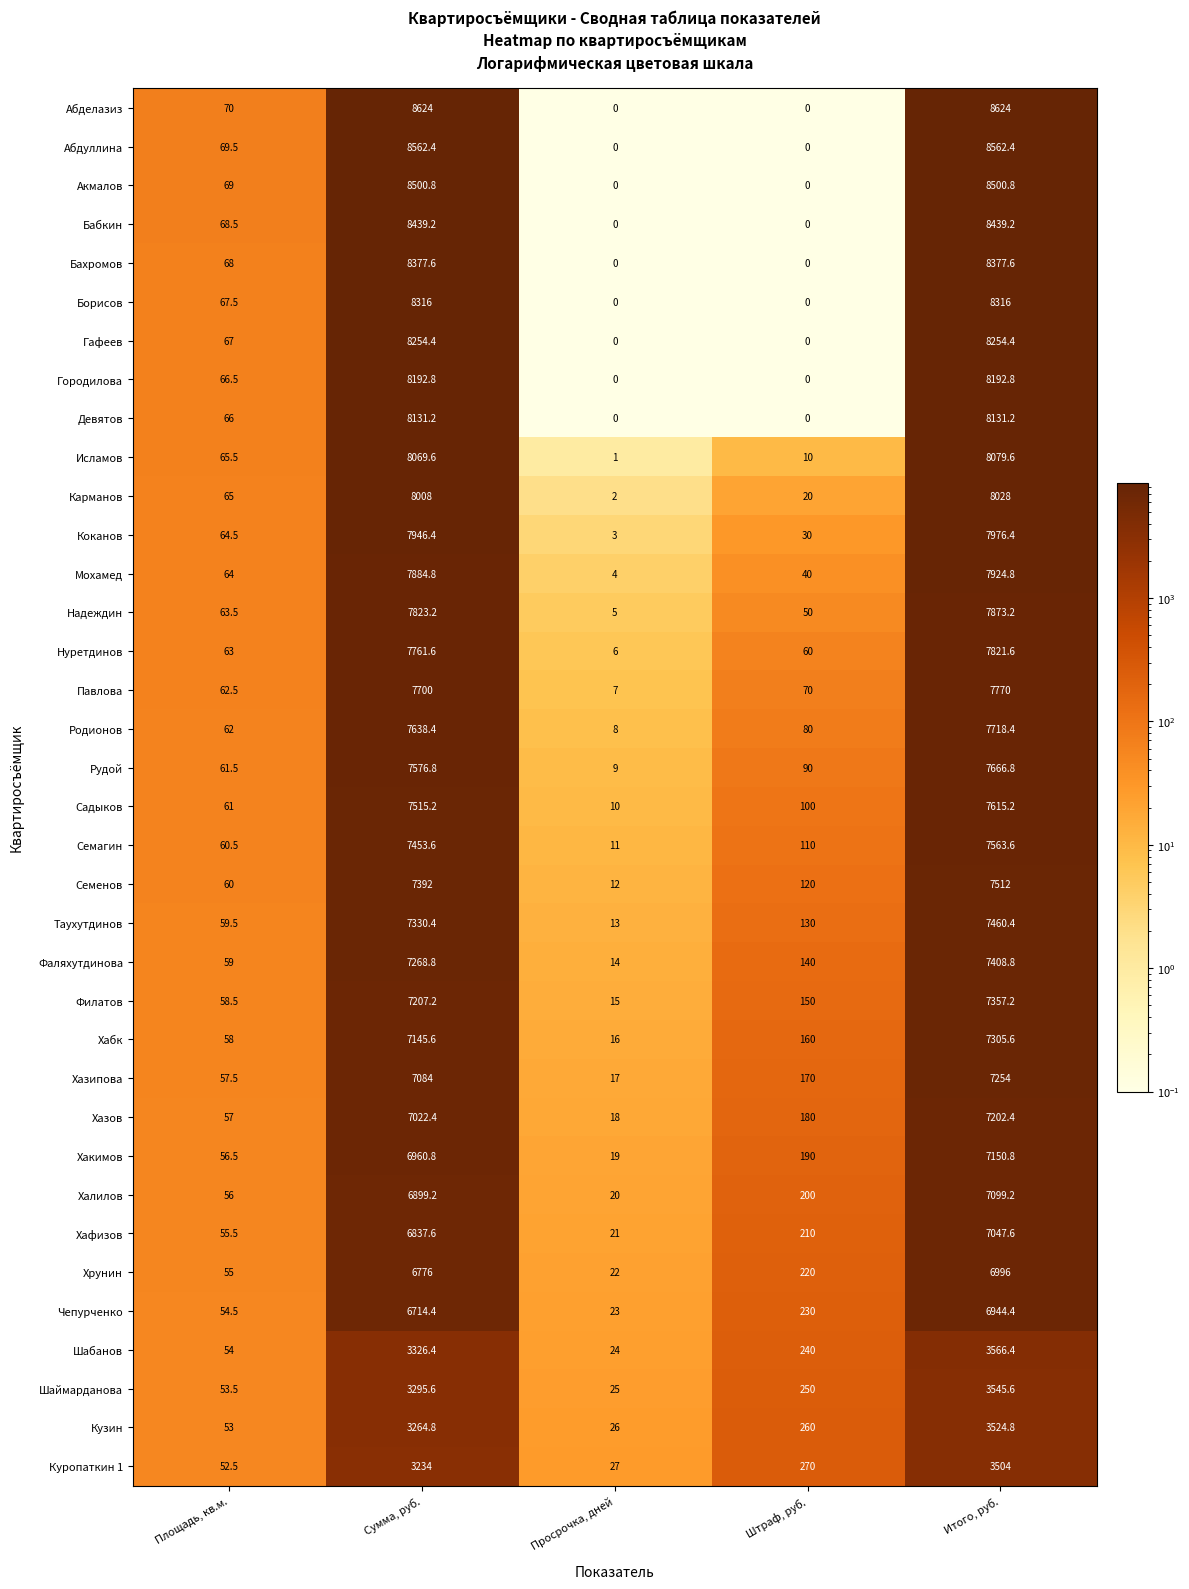

Count the number of categories in the chart.

5